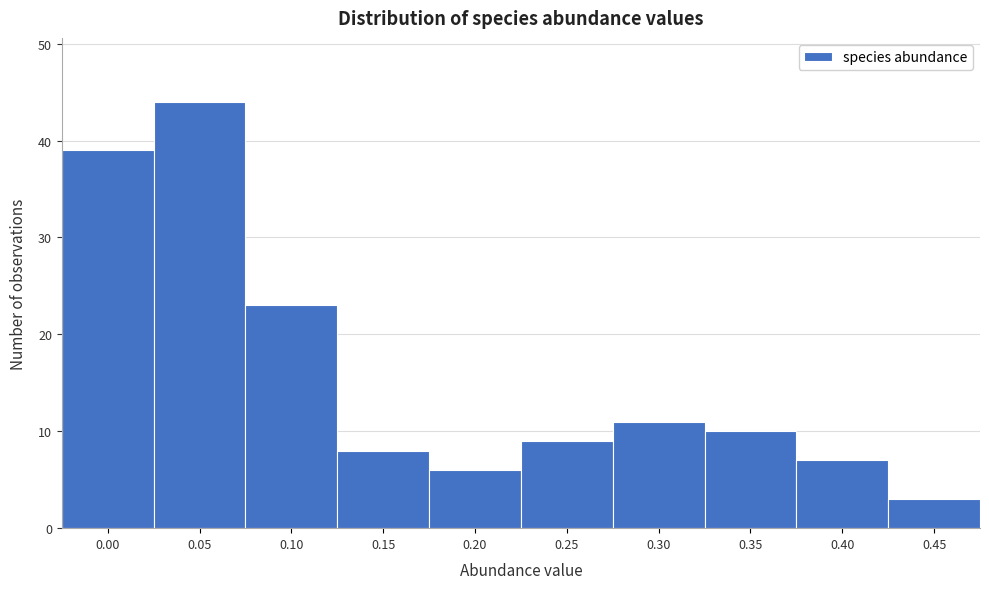

Reading right to left, list all the values displayed in this chart.

3	7	10	11	9	6	8	23	44	39